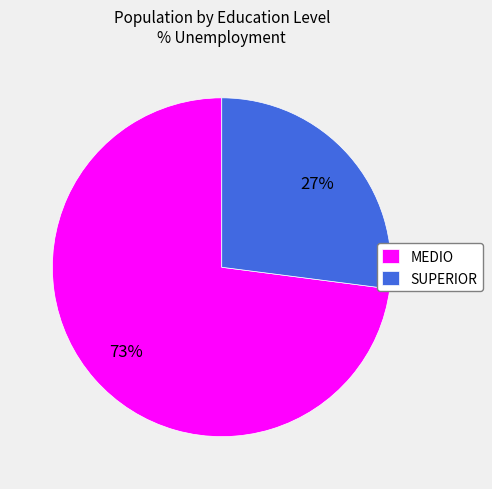

Is the sum of MEDIO and SUPERIOR greater than half?

Yes